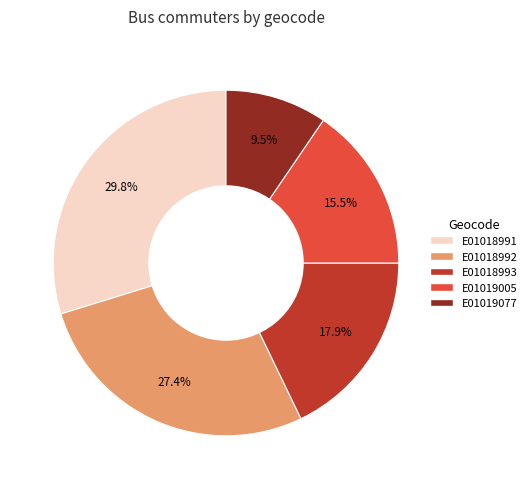

What portion of the pie excludes E01018991?

70.2%